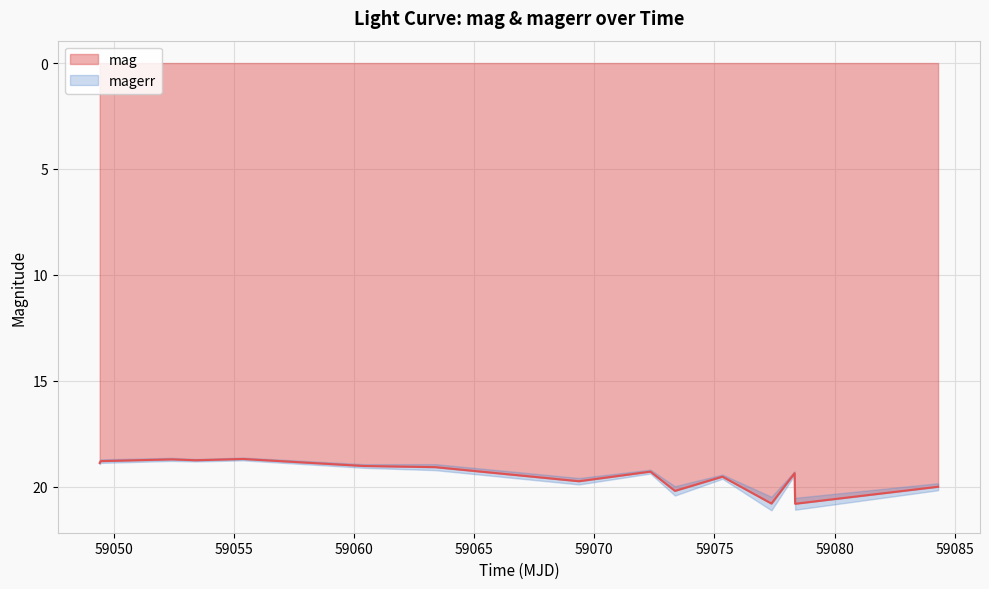

Does the chart display data point markers on the line(s)?

No